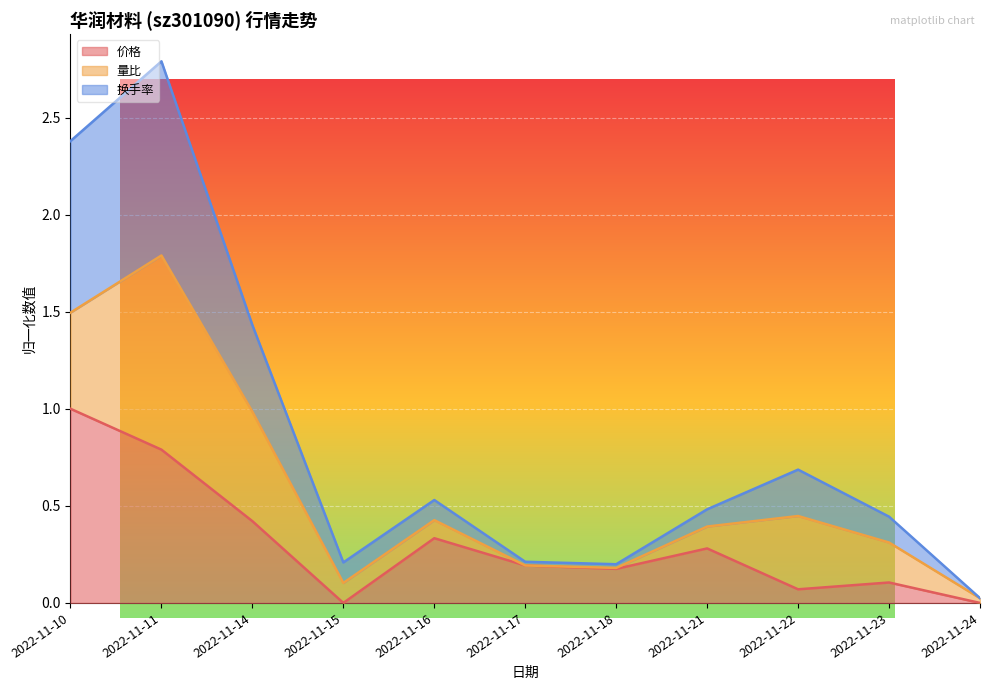

True or false: 换手率 has a value of 0.1 at 2022-11-17.

False